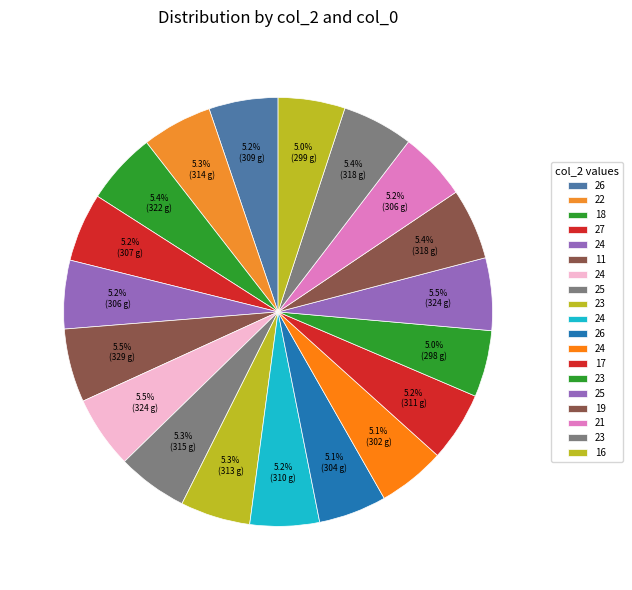

How many segments does this pie chart have?

19